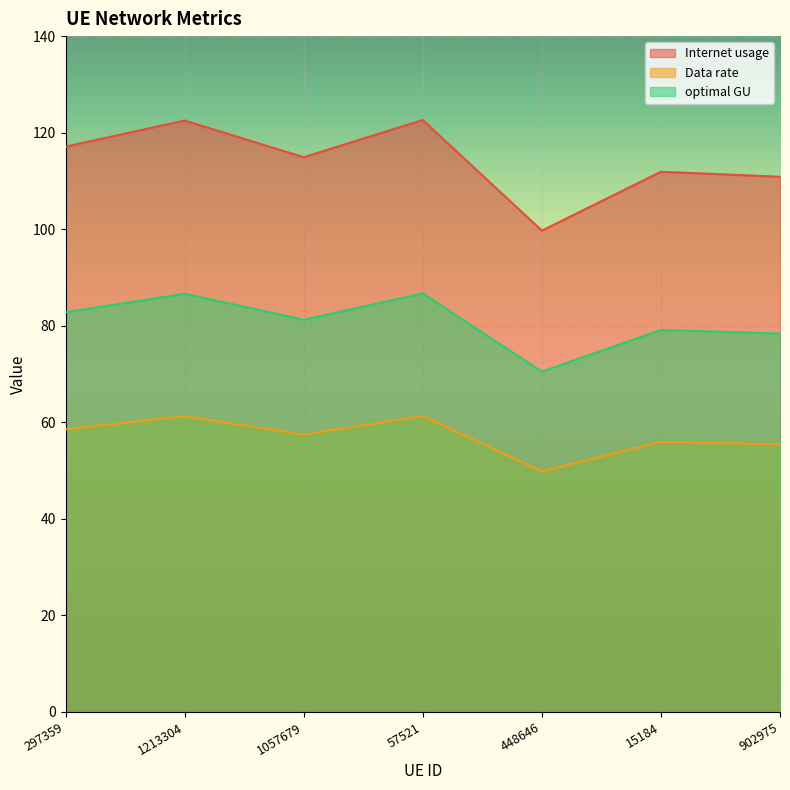

What is the spread (max minus min) of values at 1213304?

61.3